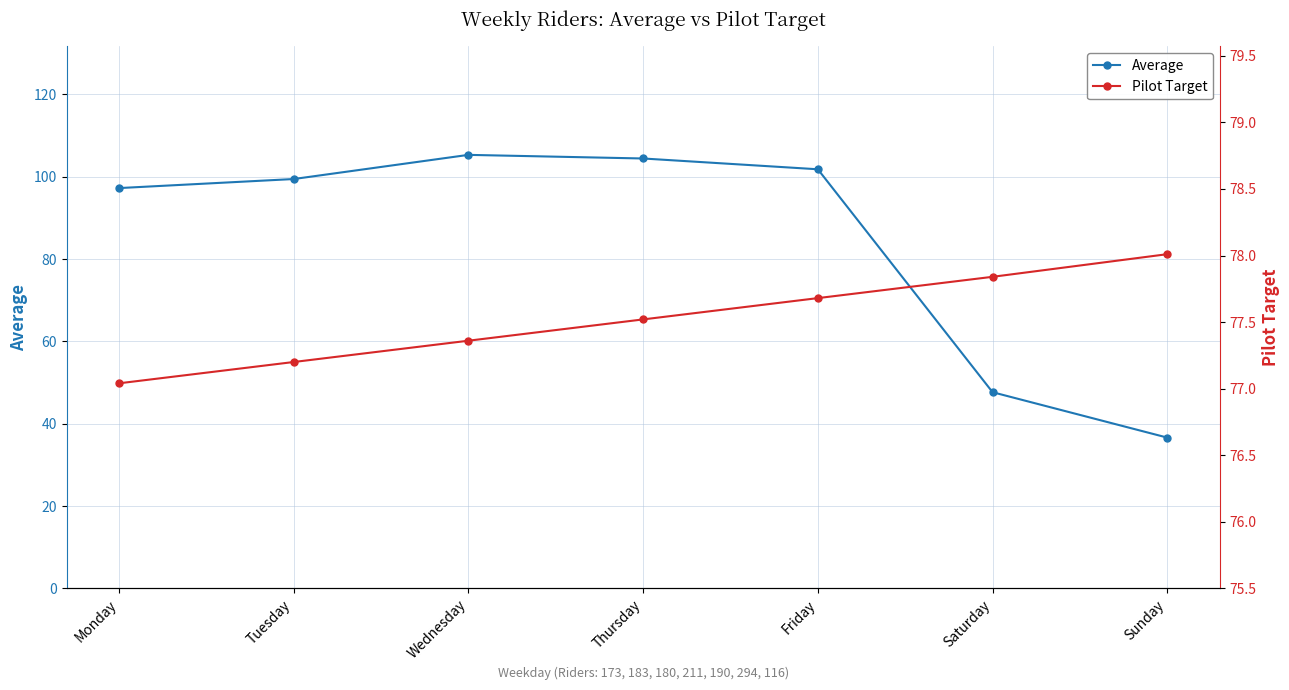

At which label does Average reach its minimum?

Sunday